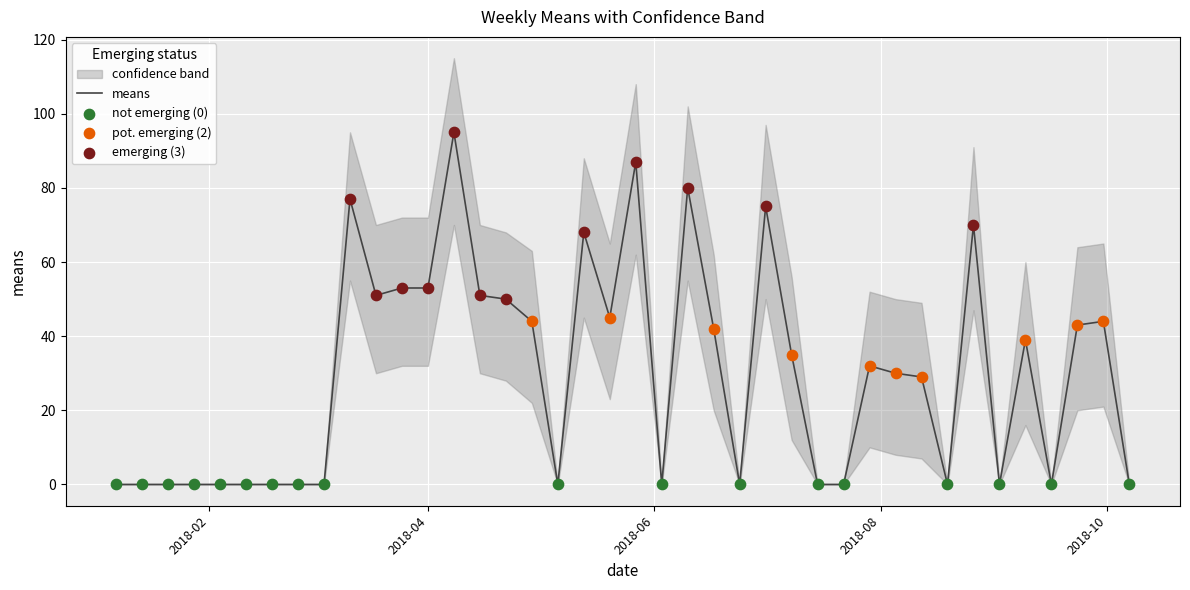

What is the highest value of the means series?

95